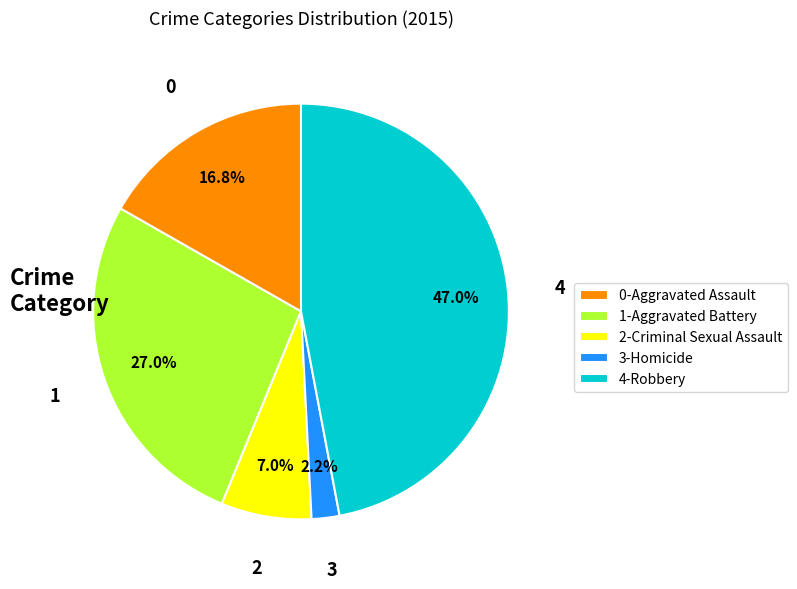

What is the largest slice in the pie chart?

4-Robbery